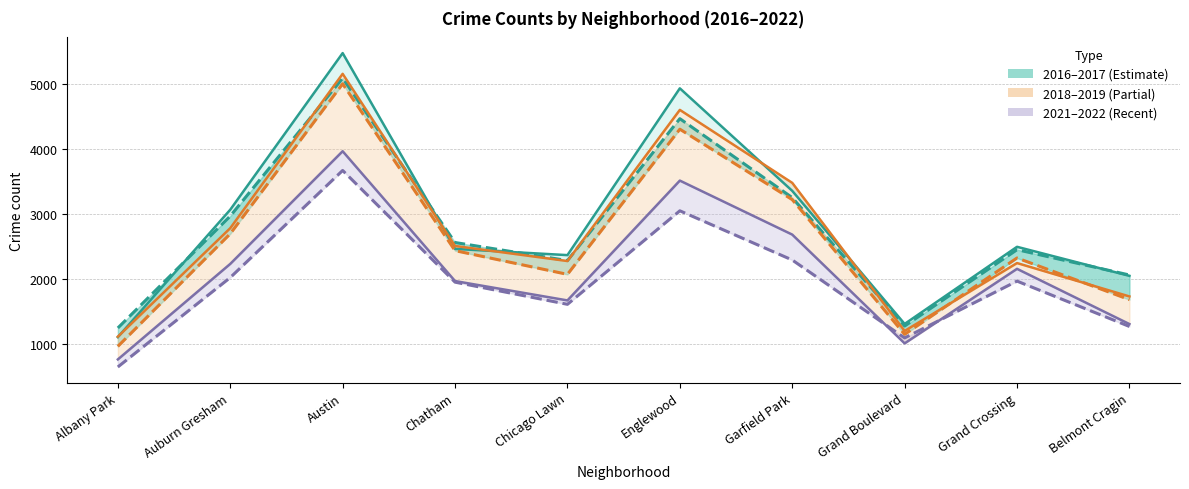

True or false: 2021 and 2016 cross at least once.

False